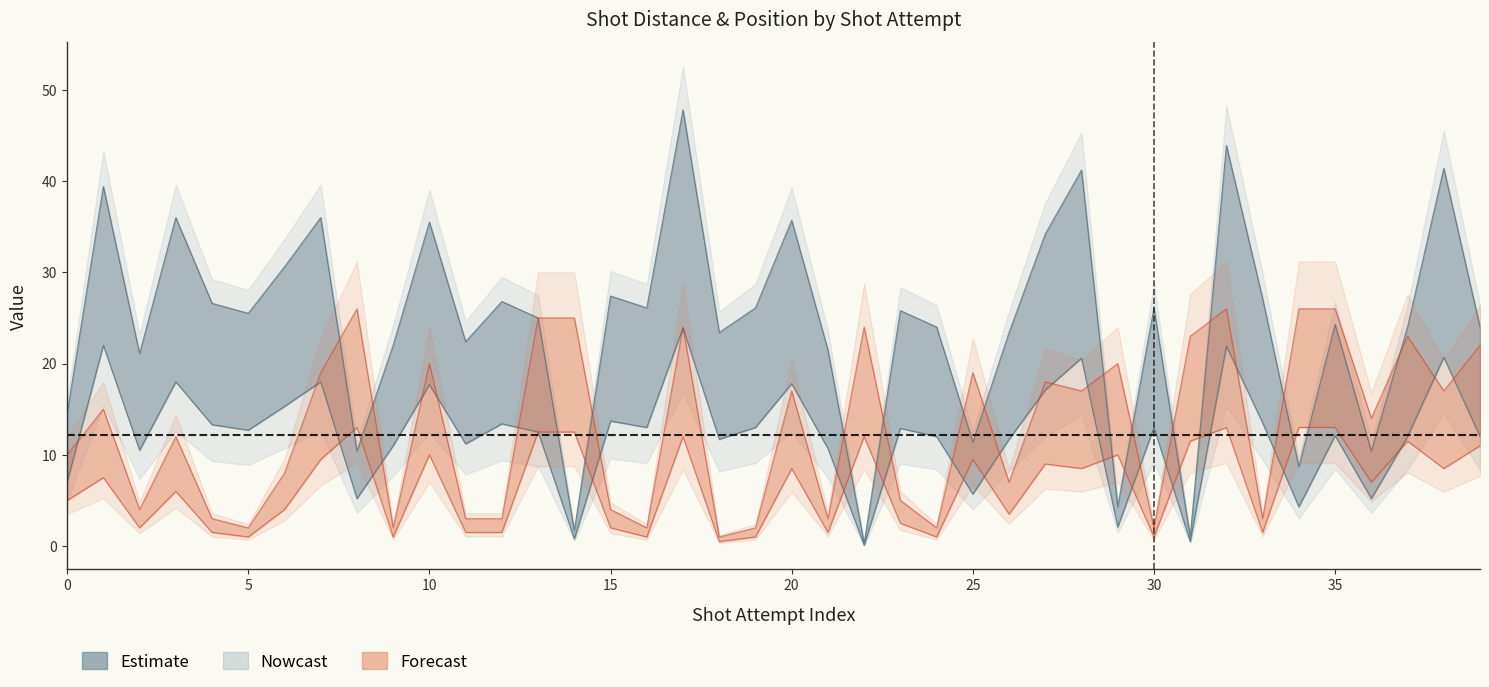

What is the minimum value shown in the chart?

0.1